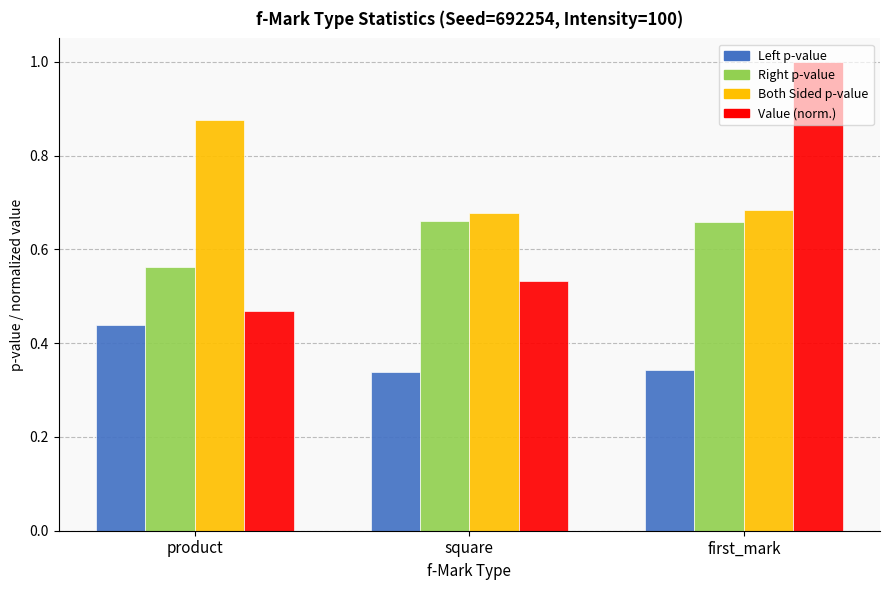

Which label corresponds to the largest value in the chart?

first_mark